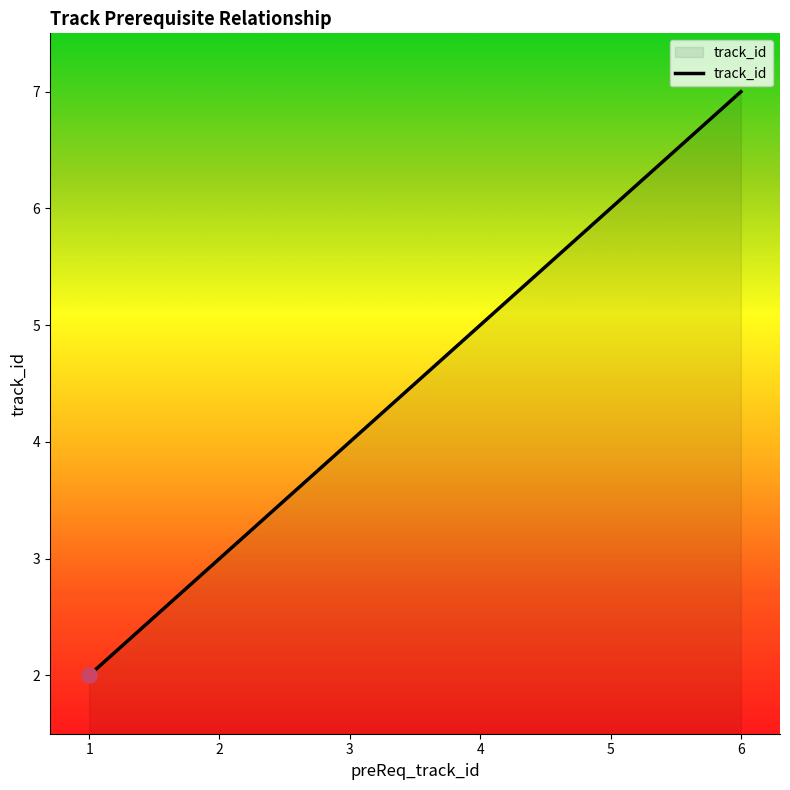

Approximately how many times larger is the value at 4 compared to 2?

1.7